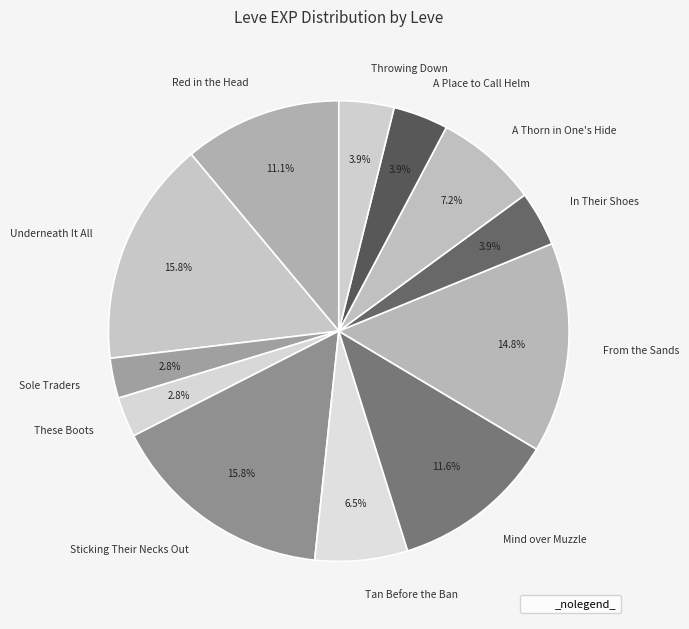

Is it true that In Their Shoes is 4% of the pie?

True